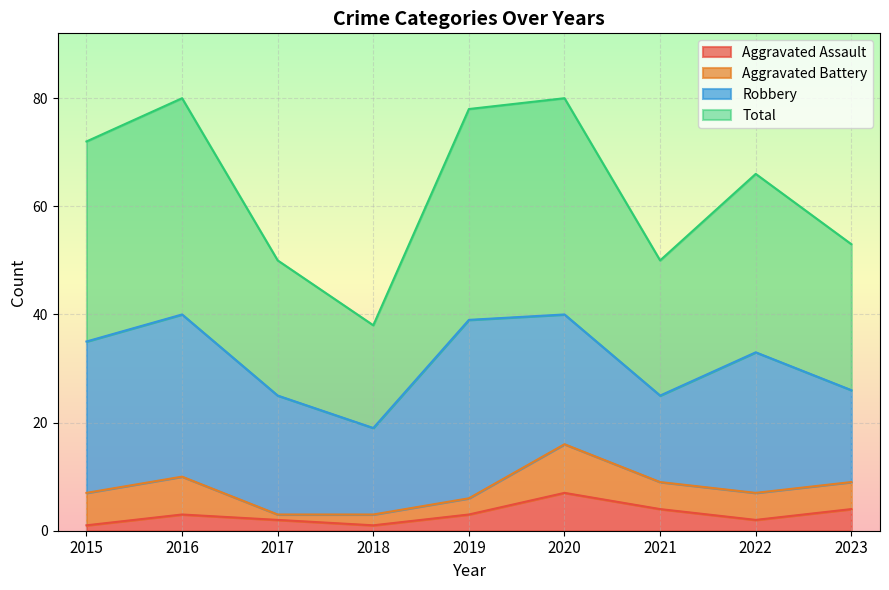

Which series has the largest range (max minus min)?

Total